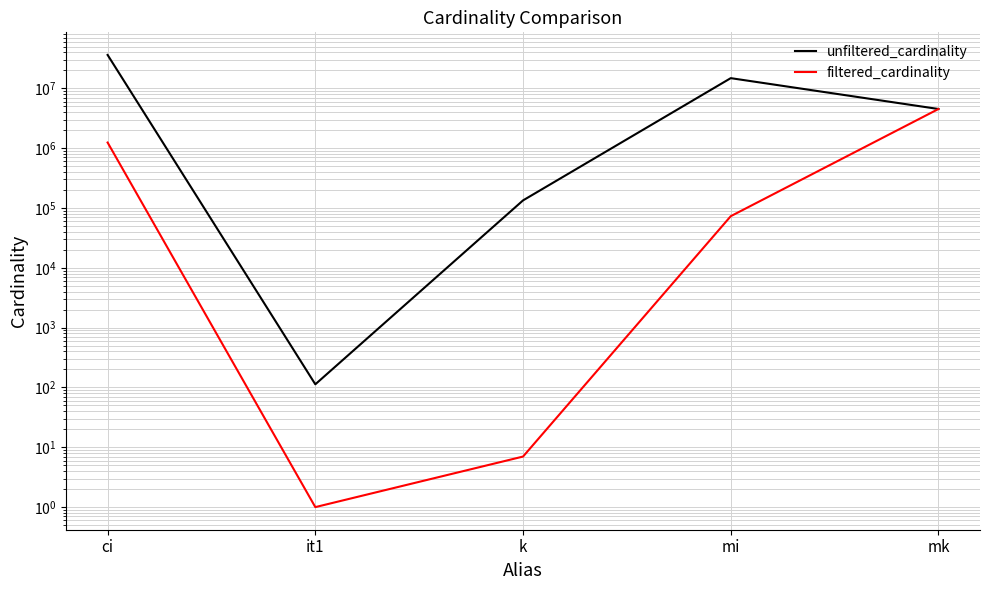

List the series in order of their peak value, highest first.

unfiltered_cardinality, filtered_cardinality